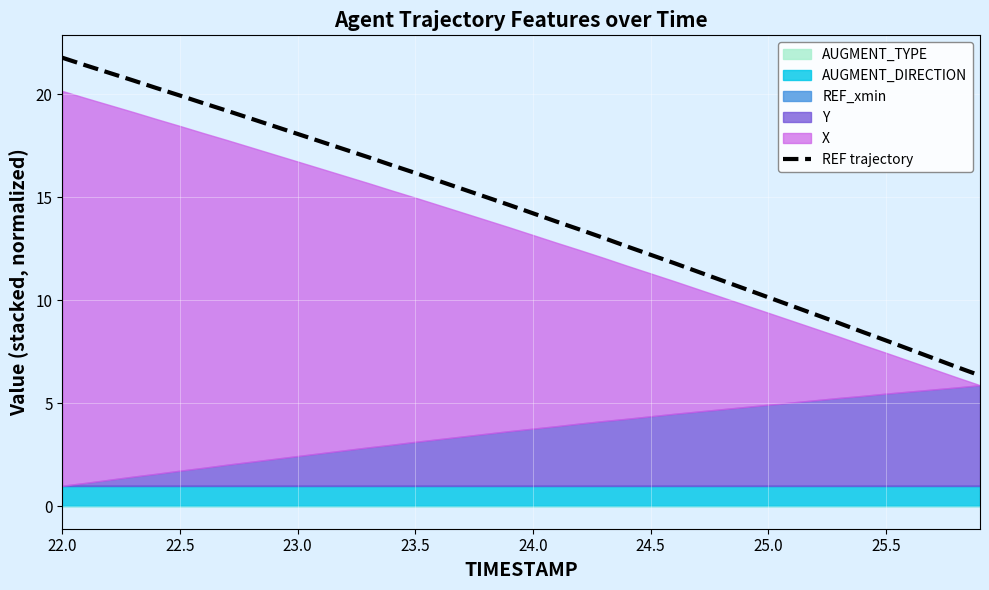

What is the maximum value for REF trajectory?

21.8